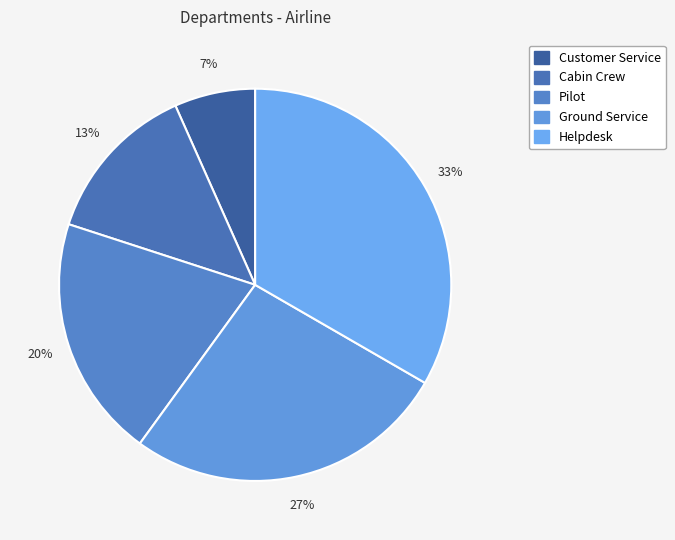

Count the number of slices in the pie.

5